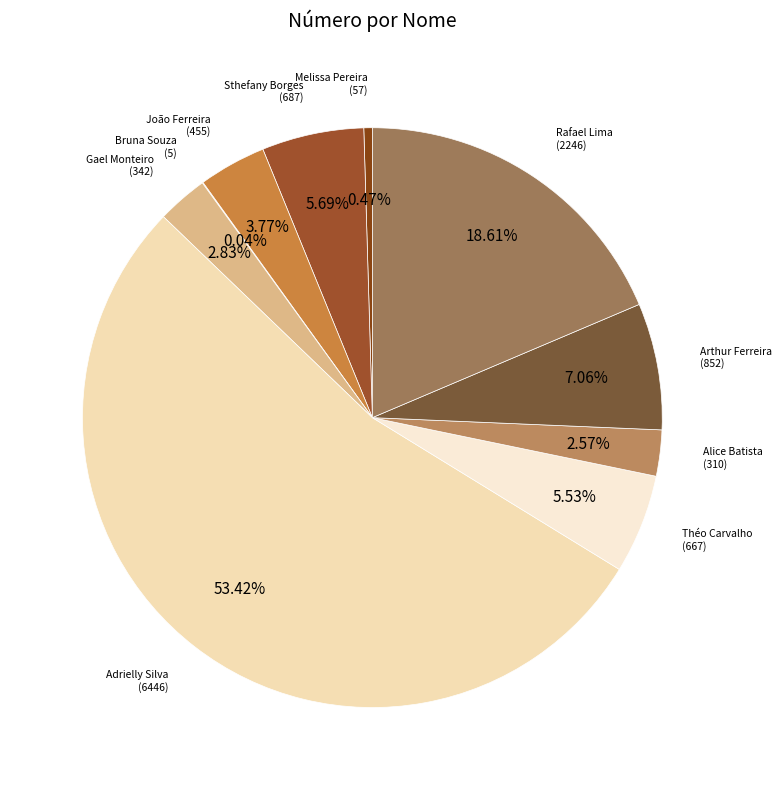

True or false: Théo Carvalho accounts for 1% of the total.

False